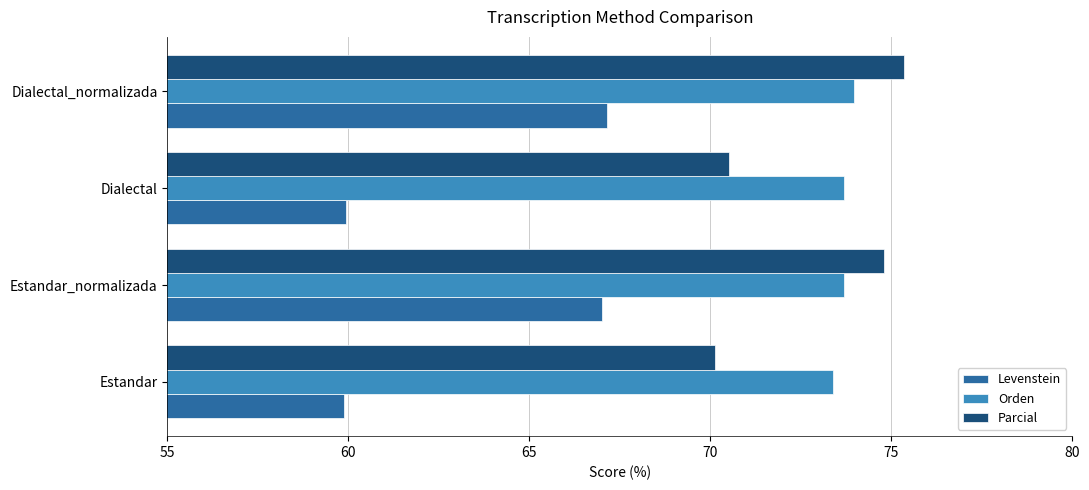

How many distinct data groups are displayed?

3